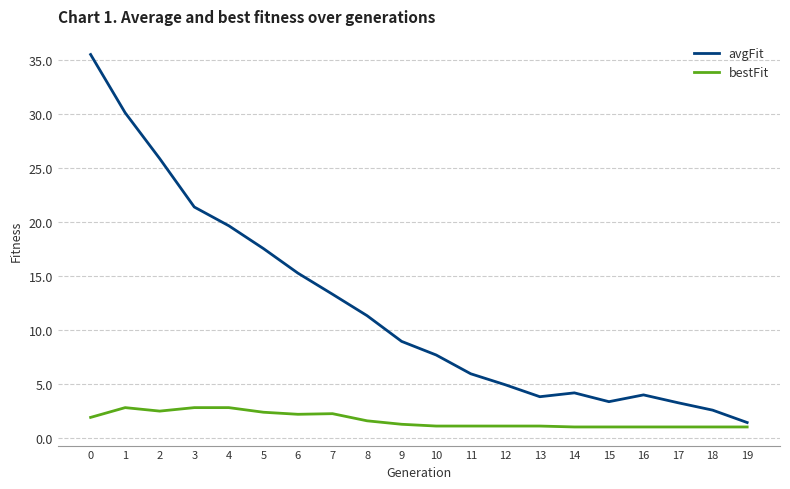

What is the minimum value for bestFit?

1.0